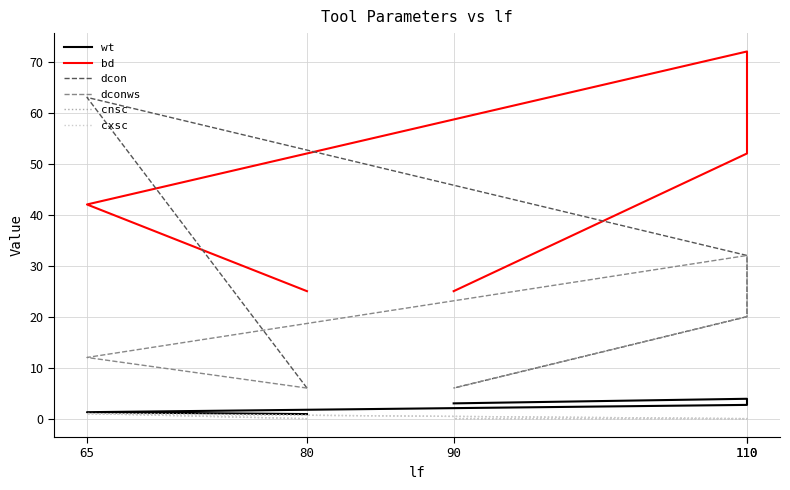

How many values in the wt series are below 2?

2